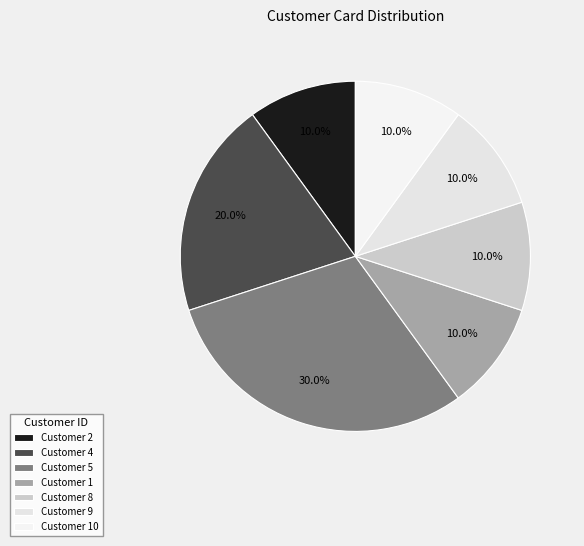

Count the number of slices in the pie.

7